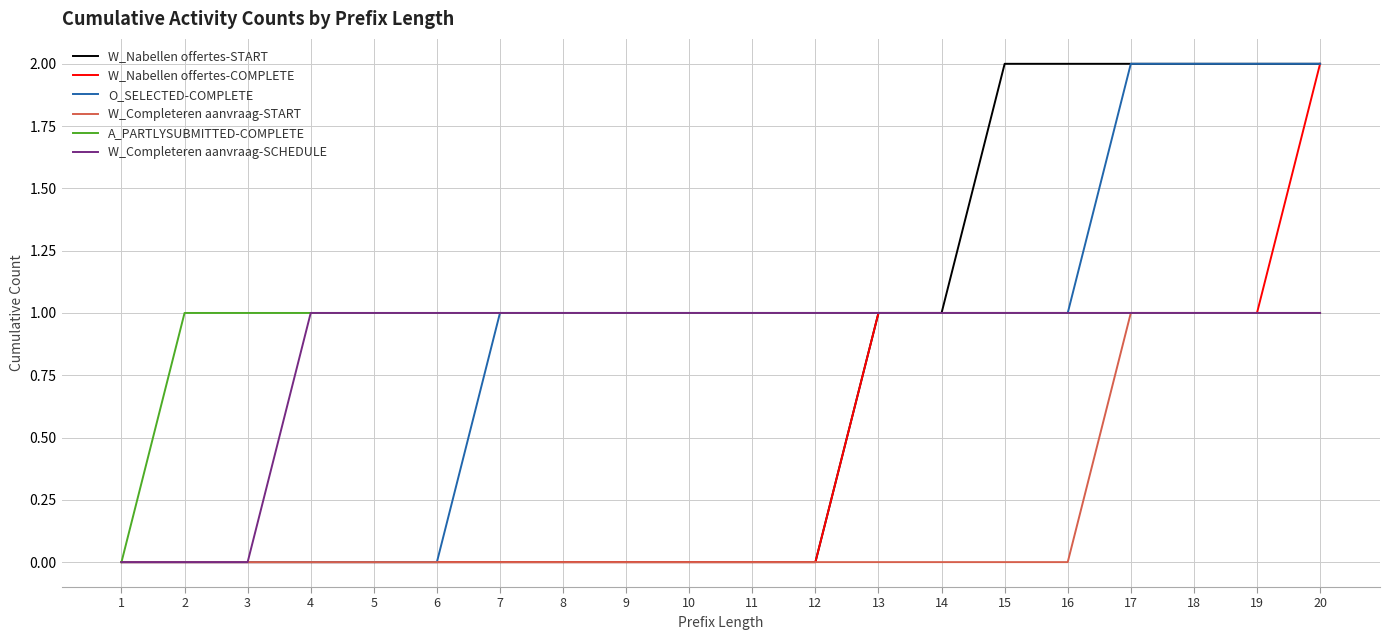

The W_Nabellen offertes-COMPLETE series shows -1 at 8. True or false?

False